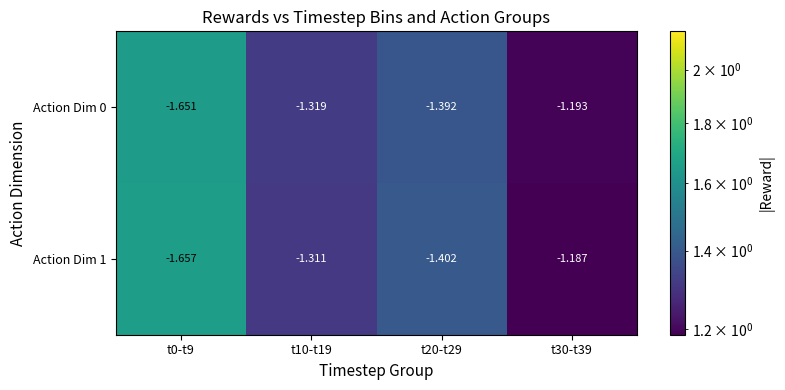

At which category is the sum across all series the highest?

t30-t39